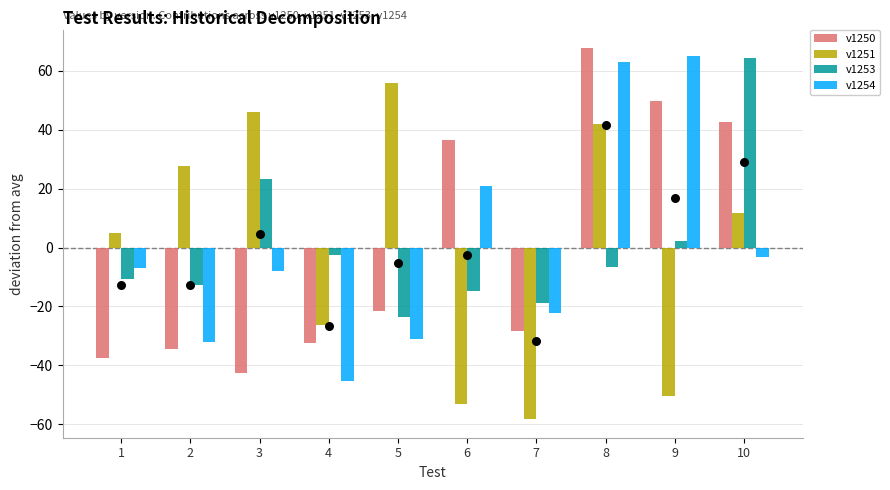

At which category is the sum across all series the highest?

8